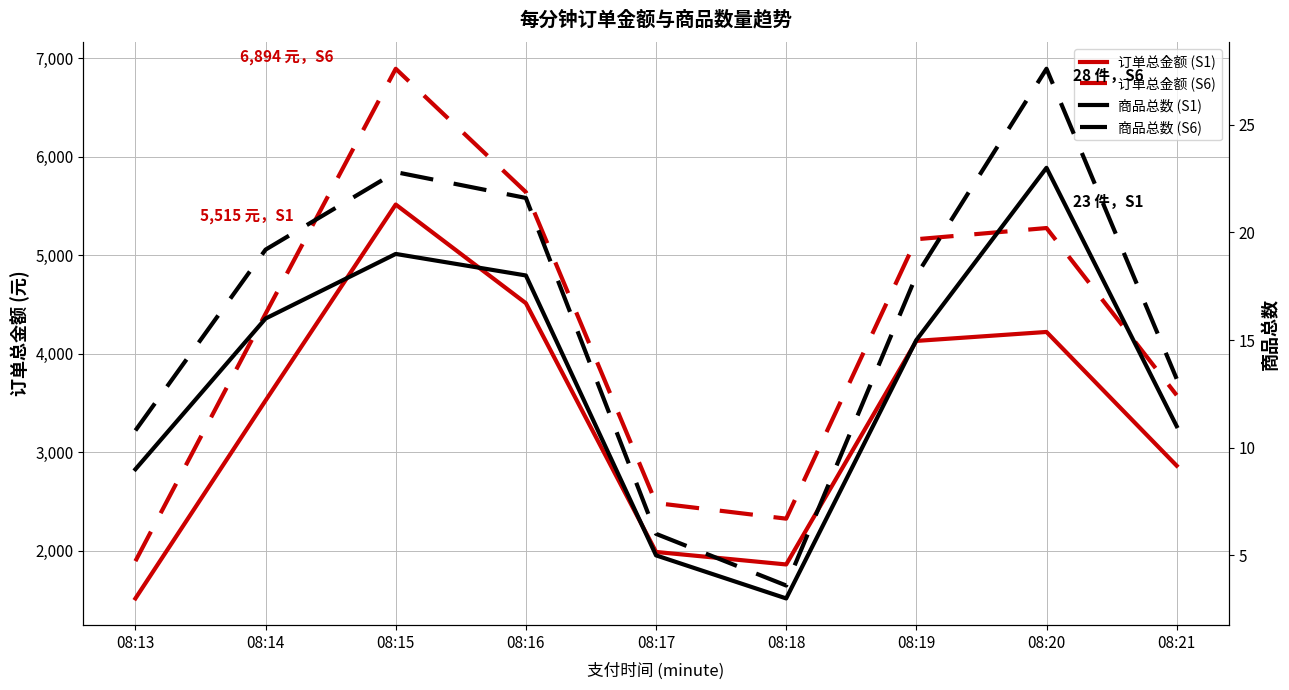

How many interior local peaks does the 商品总数 (S6) series have?

2